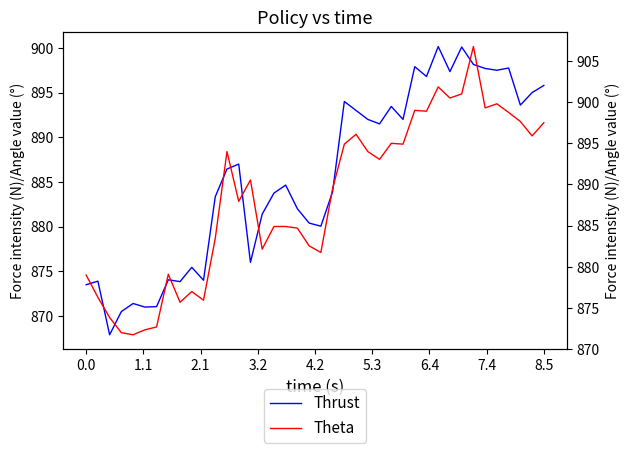

What is the smallest value displayed?

867.9